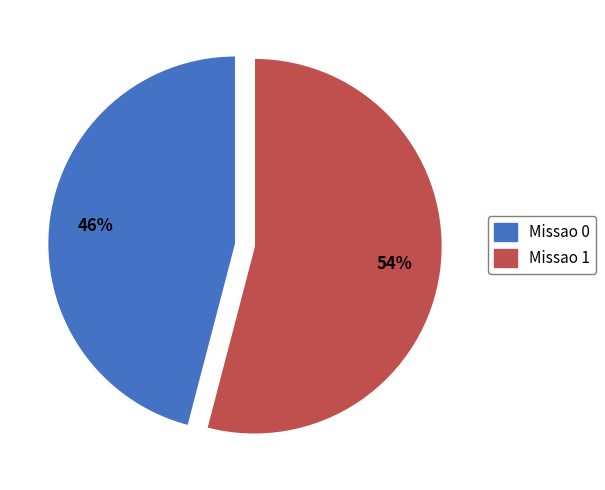

The Missao 1 slice represents 46% of the pie. True or false?

False